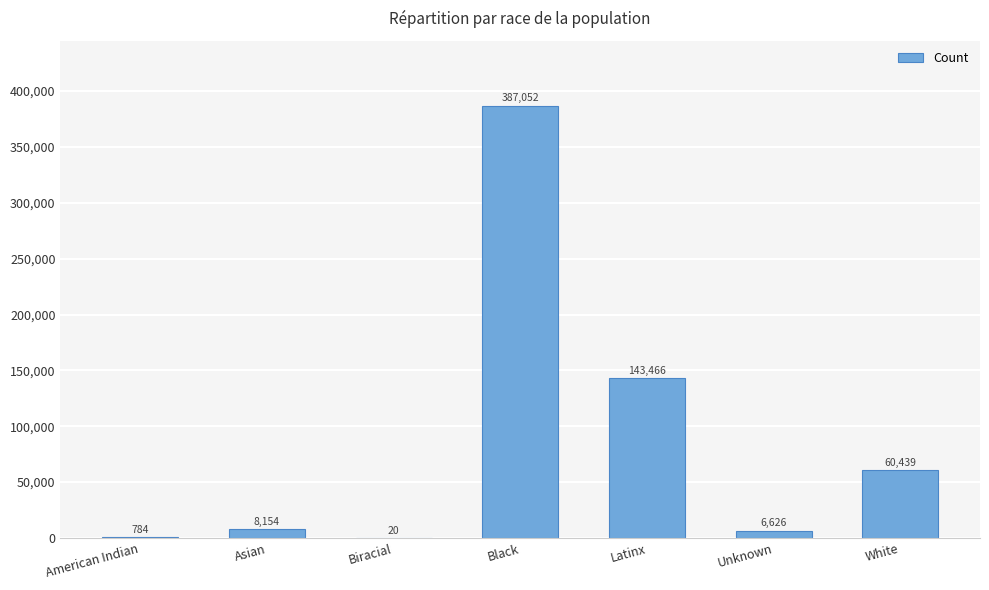

At which label is the value closest to 193536?

Latinx